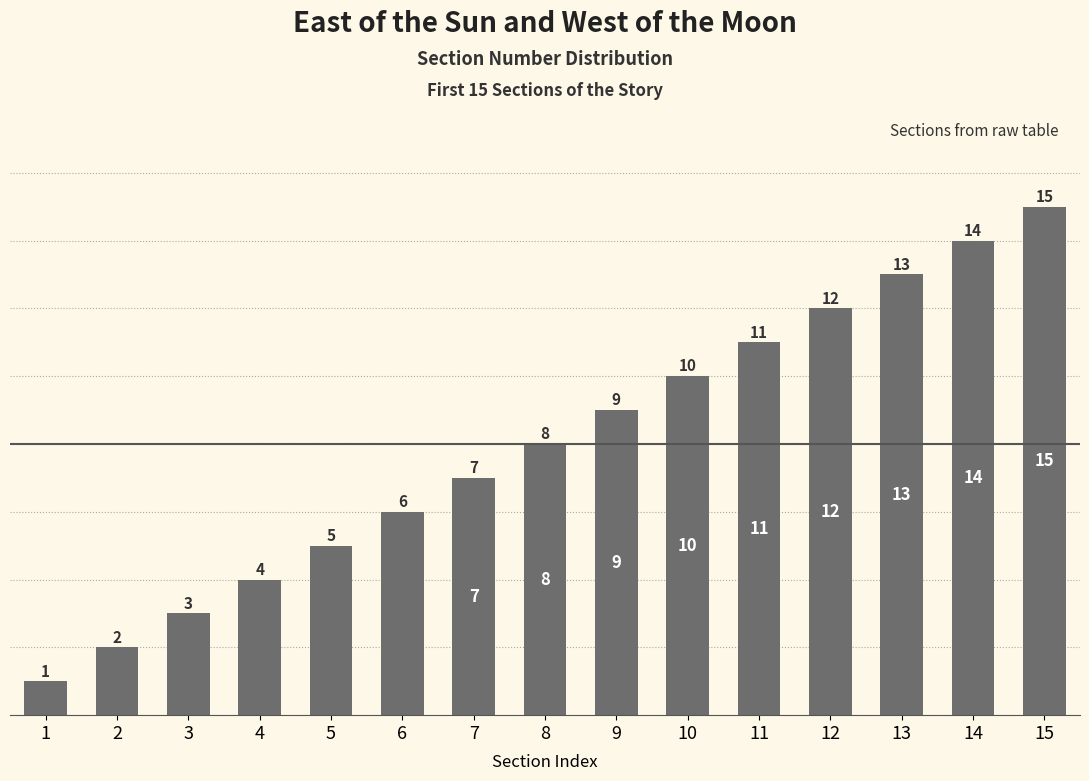

The value at 5 is 7. True or false?

False